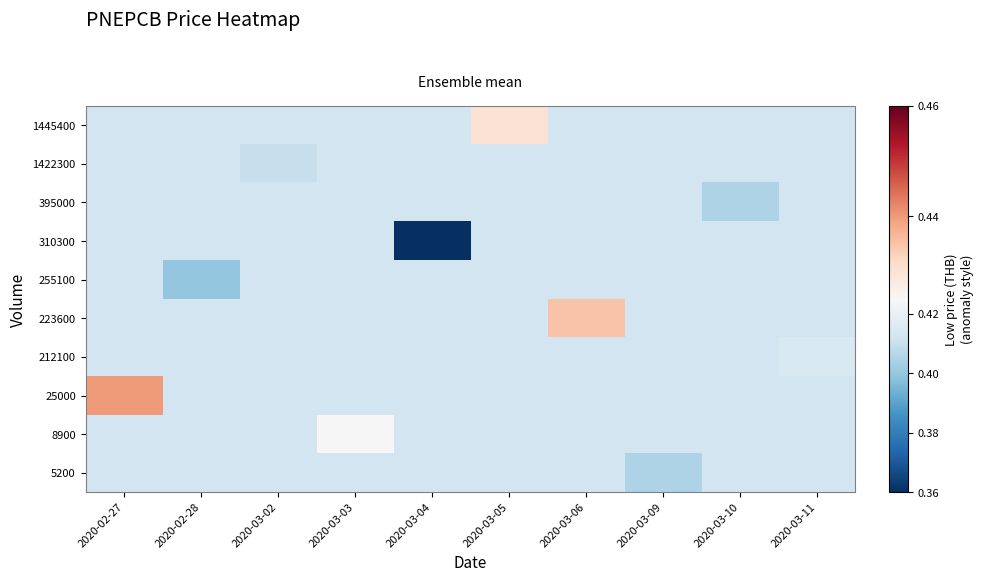

Reading left to right, list all the values displayed in this chart.

row_0: 2020-02-27=0.4	2020-02-28=0.4	2020-03-02=0.4	2020-03-03=0.4	2020-03-04=0.4	2020-03-05=0.4	2020-03-06=0.4	2020-03-09=0.4	2020-03-10=0.4	2020-03-11=0.4
row_1: 2020-02-27=0.4	2020-02-28=0.4	2020-03-02=0.4	2020-03-03=0.4	2020-03-04=0.4	2020-03-05=0.4	2020-03-06=0.4	2020-03-09=0.4	2020-03-10=0.4	2020-03-11=0.4
row_2: 2020-02-27=0.4	2020-02-28=0.4	2020-03-02=0.4	2020-03-03=0.4	2020-03-04=0.4	2020-03-05=0.4	2020-03-06=0.4	2020-03-09=0.4	2020-03-10=0.4	2020-03-11=0.4
row_3: 2020-02-27=0.4	2020-02-28=0.4	2020-03-02=0.4	2020-03-03=0.4	2020-03-04=0.4	2020-03-05=0.4	2020-03-06=0.4	2020-03-09=0.4	2020-03-10=0.4	2020-03-11=0.4
row_4: 2020-02-27=0.4	2020-02-28=0.4	2020-03-02=0.4	2020-03-03=0.4	2020-03-04=0.4	2020-03-05=0.4	2020-03-06=0.4	2020-03-09=0.4	2020-03-10=0.4	2020-03-11=0.4
row_5: 2020-02-27=0.4	2020-02-28=0.4	2020-03-02=0.4	2020-03-03=0.4	2020-03-04=0.4	2020-03-05=0.4	2020-03-06=0.4	2020-03-09=0.4	2020-03-10=0.4	2020-03-11=0.4
row_6: 2020-02-27=0.4	2020-02-28=0.4	2020-03-02=0.4	2020-03-03=0.4	2020-03-04=0.4	2020-03-05=0.4	2020-03-06=0.4	2020-03-09=0.4	2020-03-10=0.4	2020-03-11=0.4
row_7: 2020-02-27=0.4	2020-02-28=0.4	2020-03-02=0.4	2020-03-03=0.4	2020-03-04=0.4	2020-03-05=0.4	2020-03-06=0.4	2020-03-09=0.4	2020-03-10=0.4	2020-03-11=0.4
row_8: 2020-02-27=0.4	2020-02-28=0.4	2020-03-02=0.4	2020-03-03=0.4	2020-03-04=0.4	2020-03-05=0.4	2020-03-06=0.4	2020-03-09=0.4	2020-03-10=0.4	2020-03-11=0.4
row_9: 2020-02-27=0.4	2020-02-28=0.4	2020-03-02=0.4	2020-03-03=0.4	2020-03-04=0.4	2020-03-05=0.4	2020-03-06=0.4	2020-03-09=0.4	2020-03-10=0.4	2020-03-11=0.4